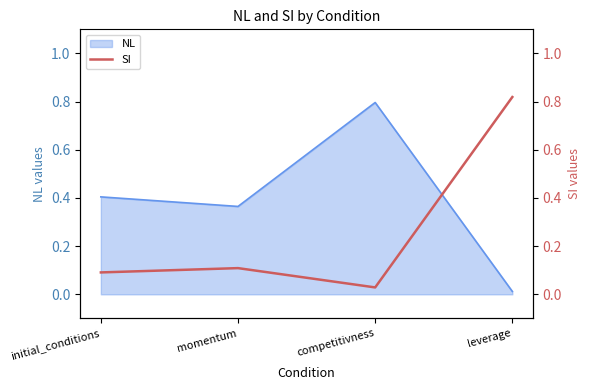

True or false: the data shows 0.1 at initial_conditions.

False